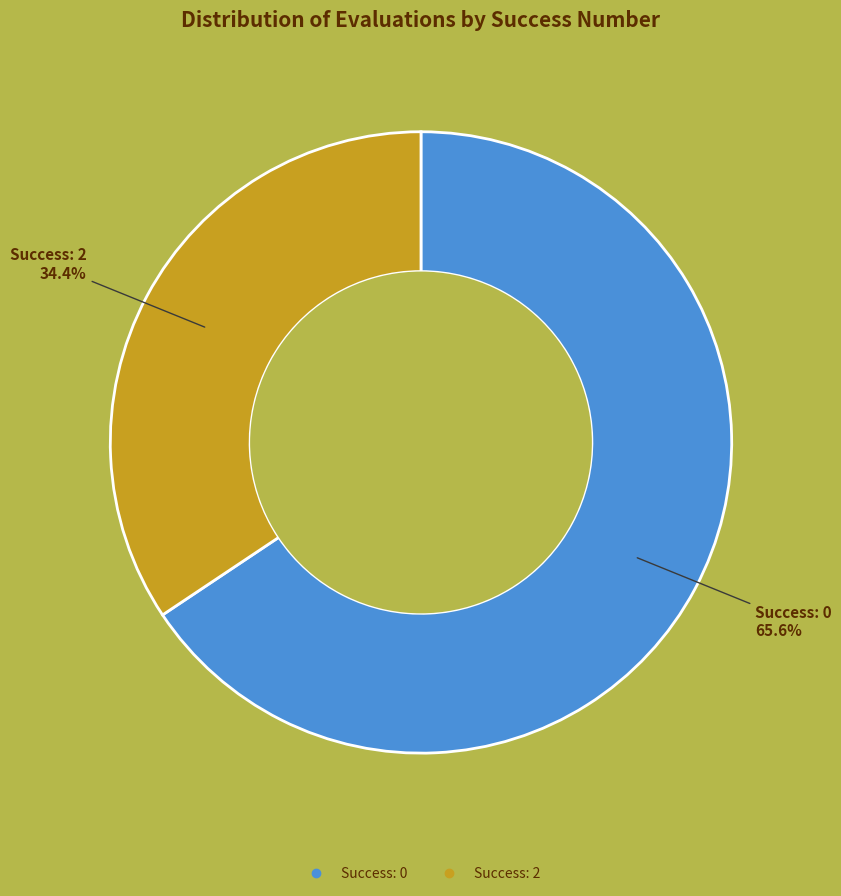

Count the number of slices in the pie.

2